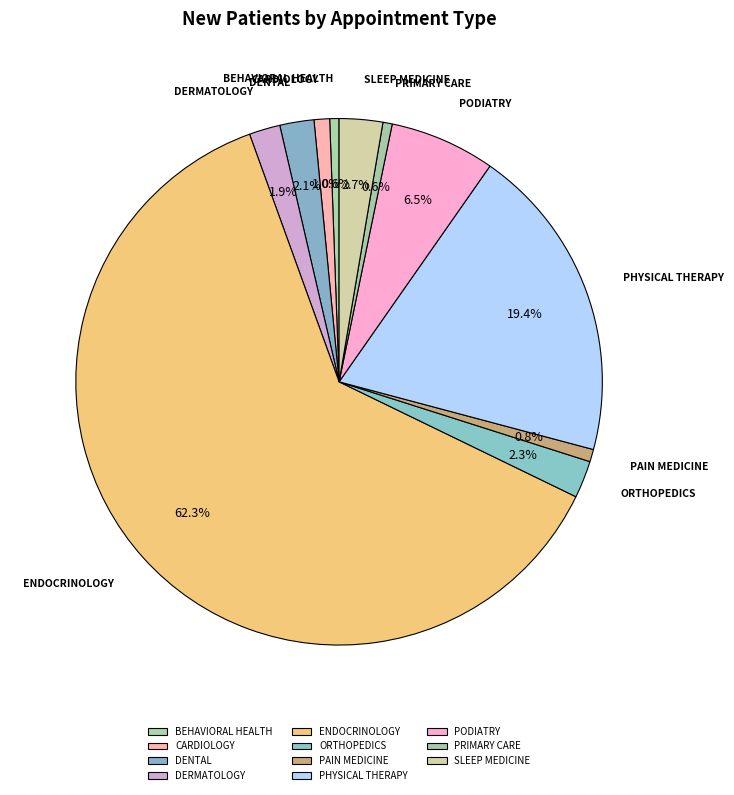

How many slices are in this pie chart?

11